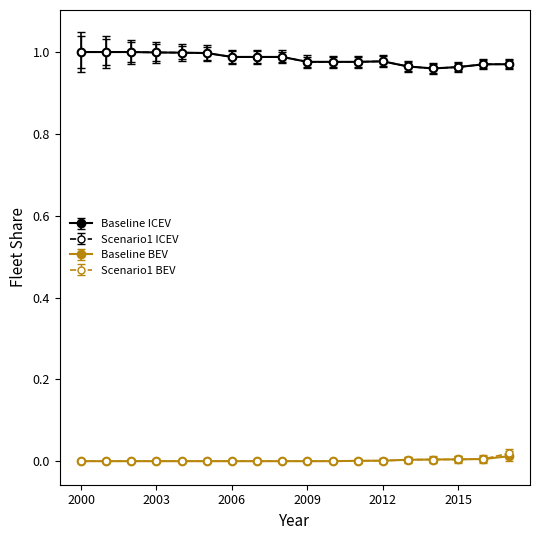

At which label is Baseline ICEV closest to 0?

2014